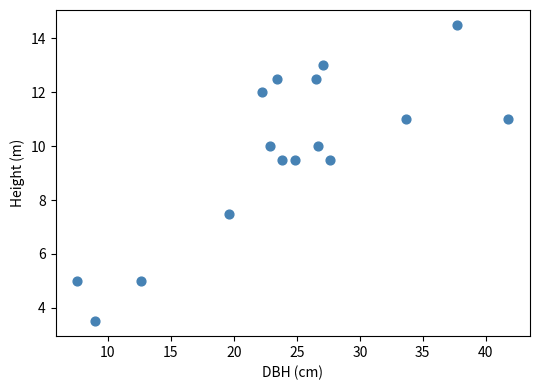

What is the range of Y values (max minus min)?

11.0